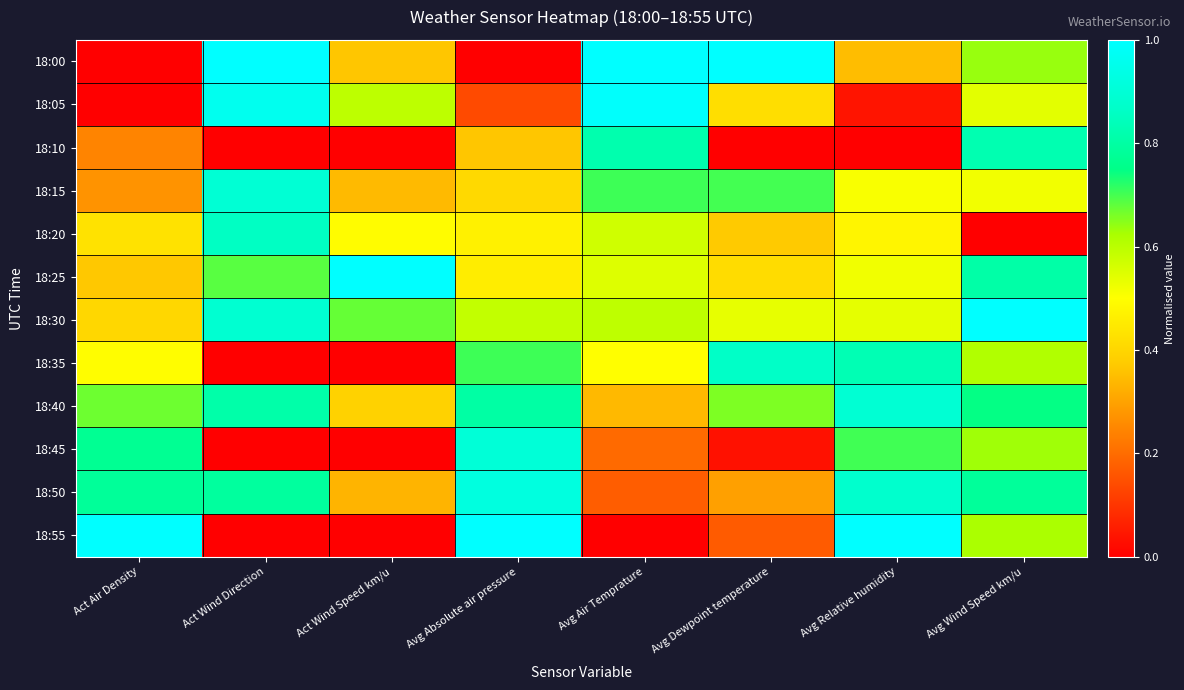

At how many categories does at least one series exceed 0?

8